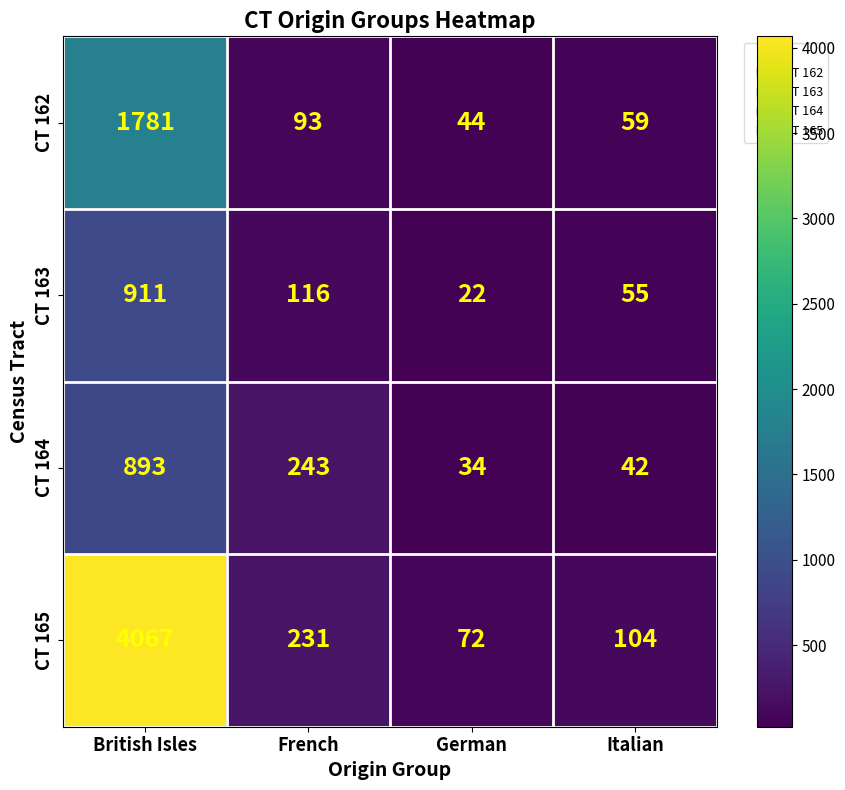

List the labels in order of CT 165 value, largest first.

British Isles, French, Italian, German